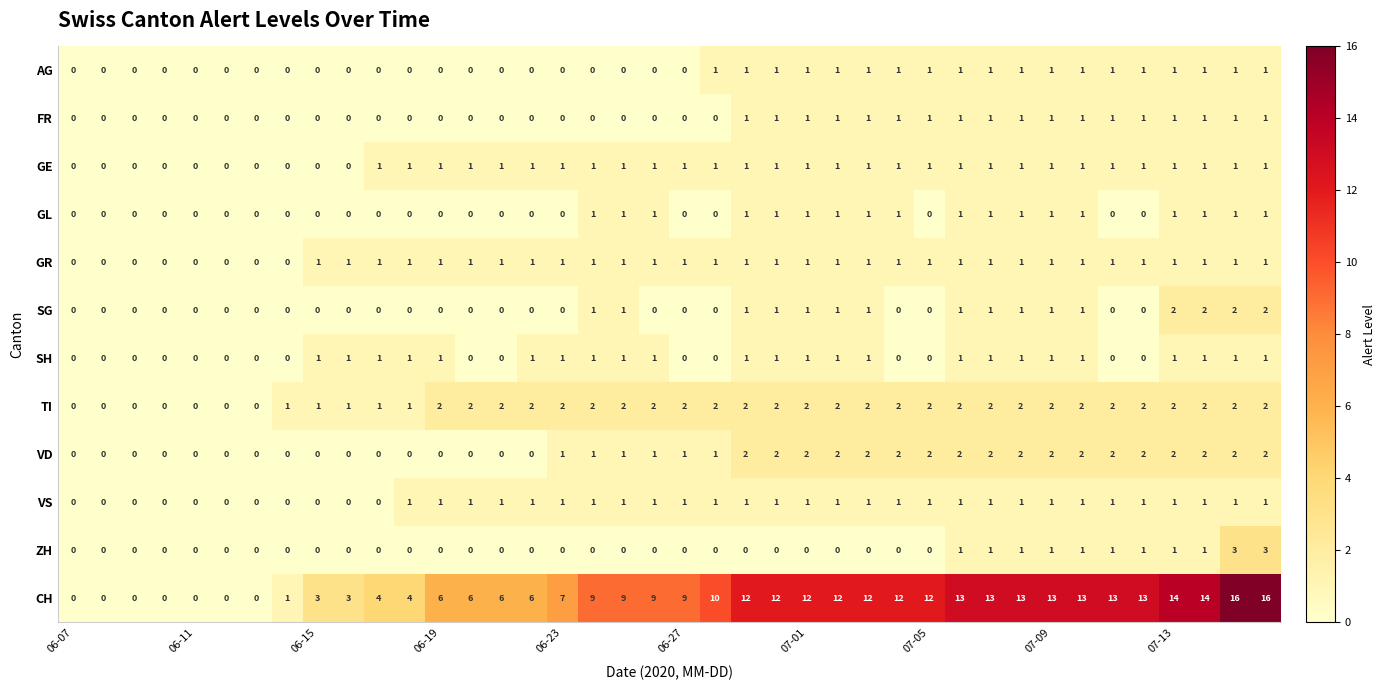

How many values in the SG series exceed 0?

16